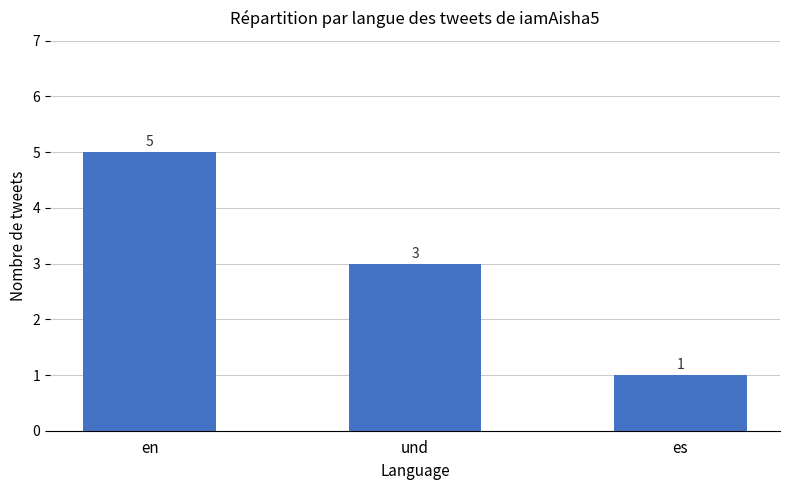

What is the label of the 1st bar from the right?

es